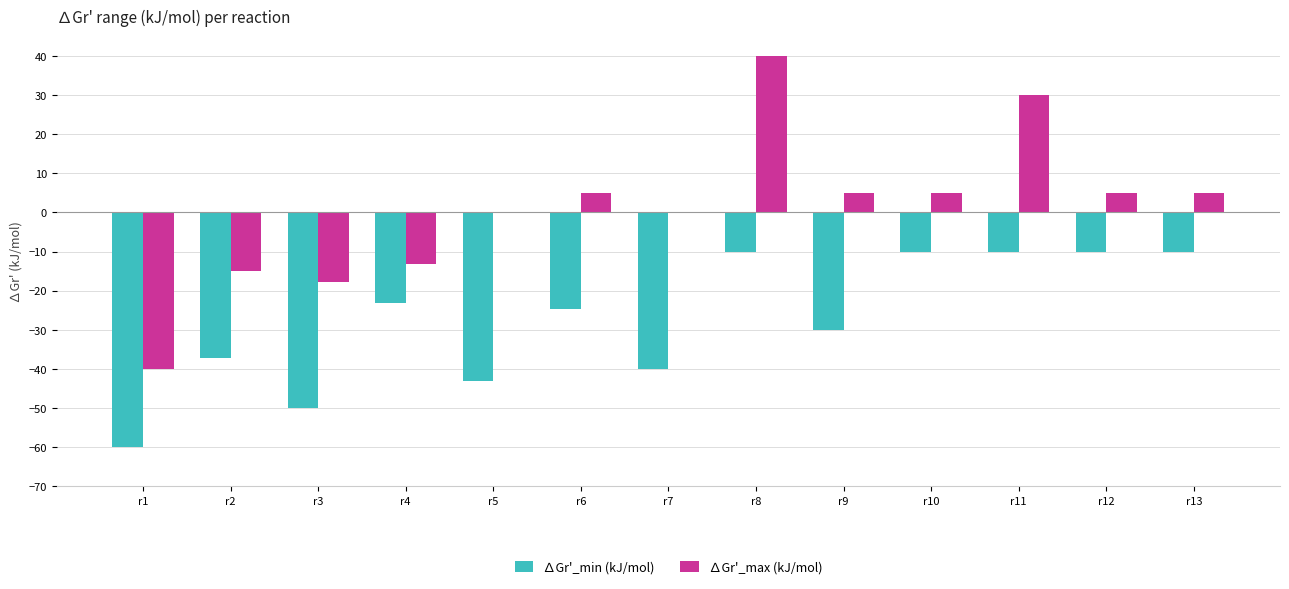

Where is ∆Gr'_min (kJ/mol) nearest to the value -35?

r2